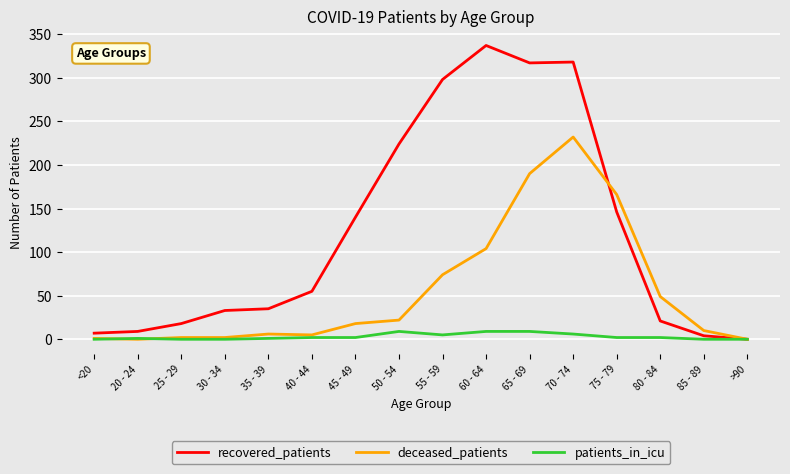

Which series has the largest range (max minus min)?

recovered_patients